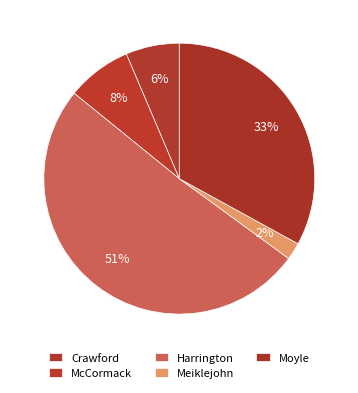

Which slice is the smallest?

Meiklejohn